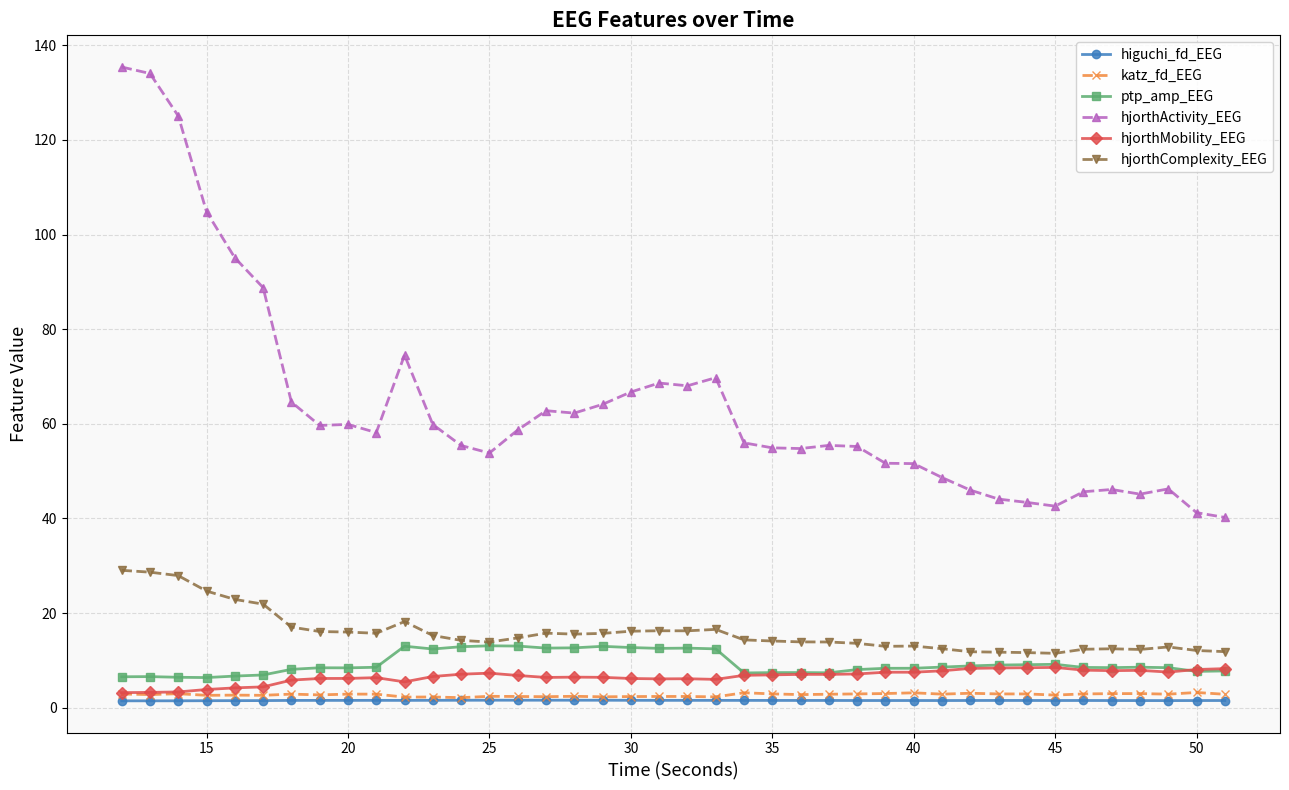

Which series has the largest total across all categories?

hjorthActivity_EEG